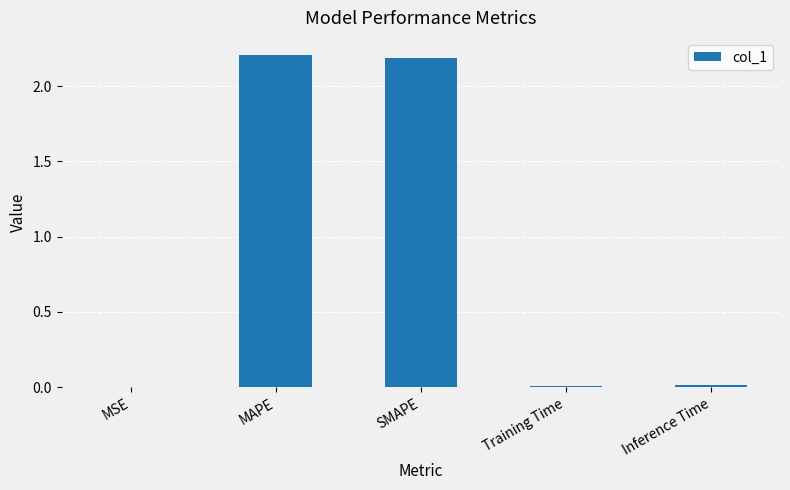

Count the number of data series in this chart.

1